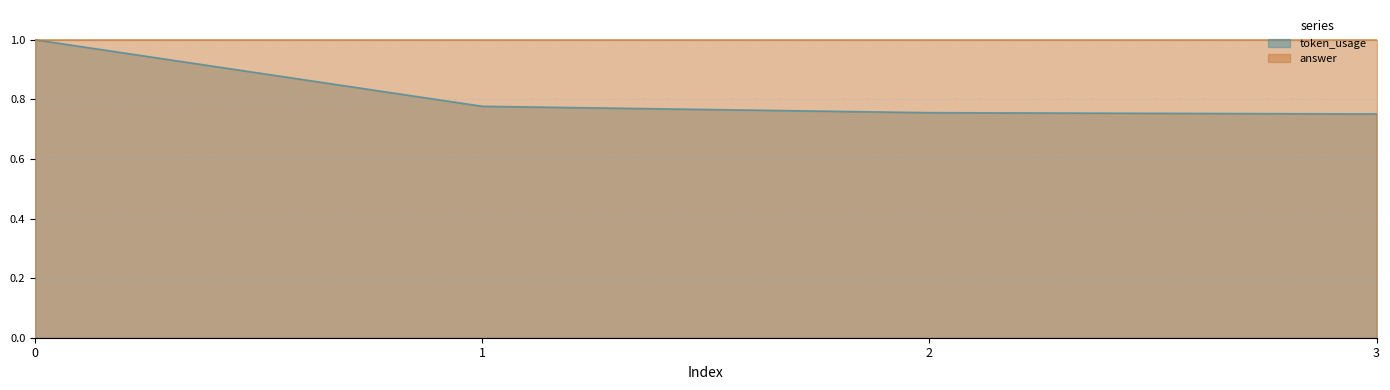

True or false: the data has more than 2 interior local peaks.

False